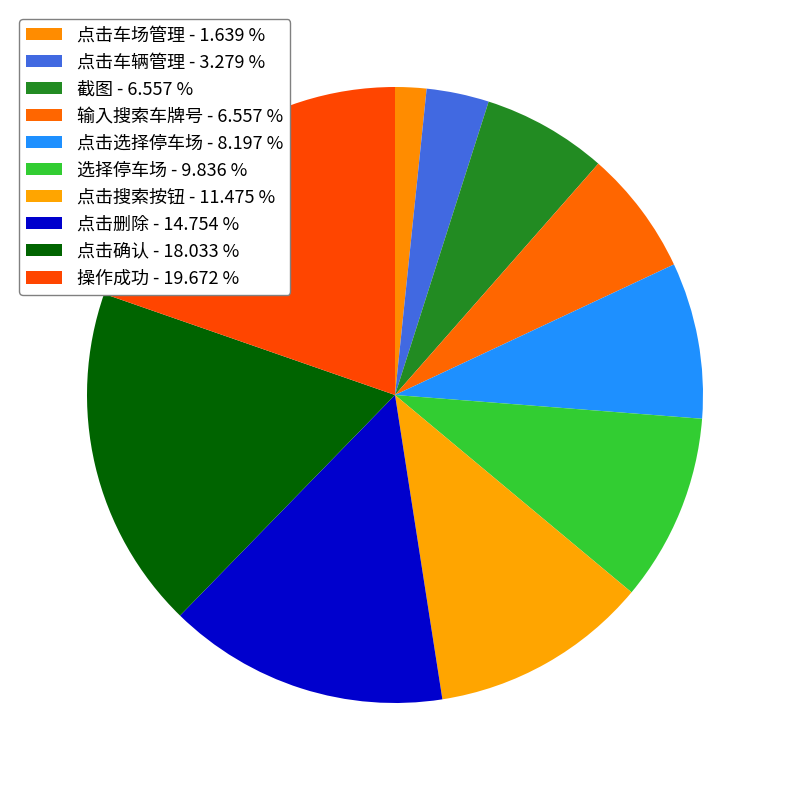

How many segments does this pie chart have?

10